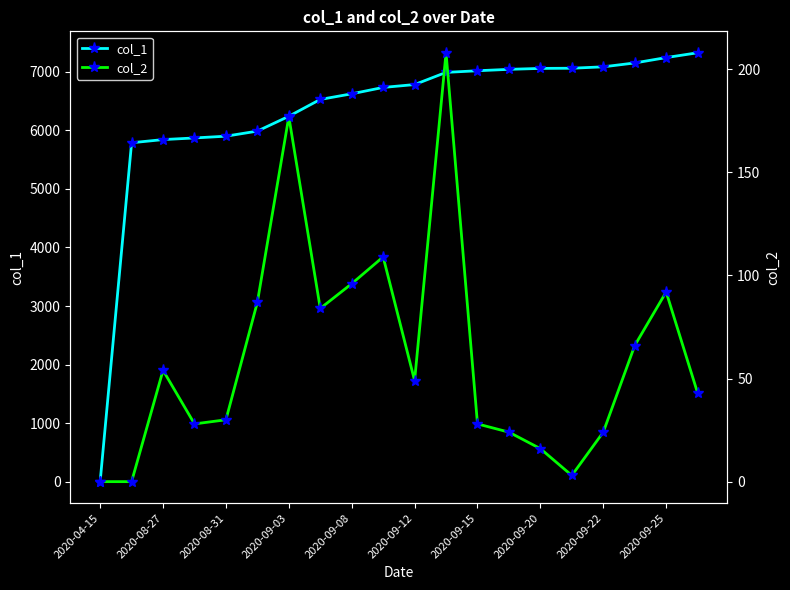

Reading right to left, extract all data points from this chart.

col_1: 7326	7244	7152	7086	7062	7059	7043	7019	6991	6783	6734	6625	6529	6241	5988	5901	5871	5843	5789	0
col_2: 43	92	66	24	3	16	24	28	208	49	109	96	84	177	87	30	28	54	0	0